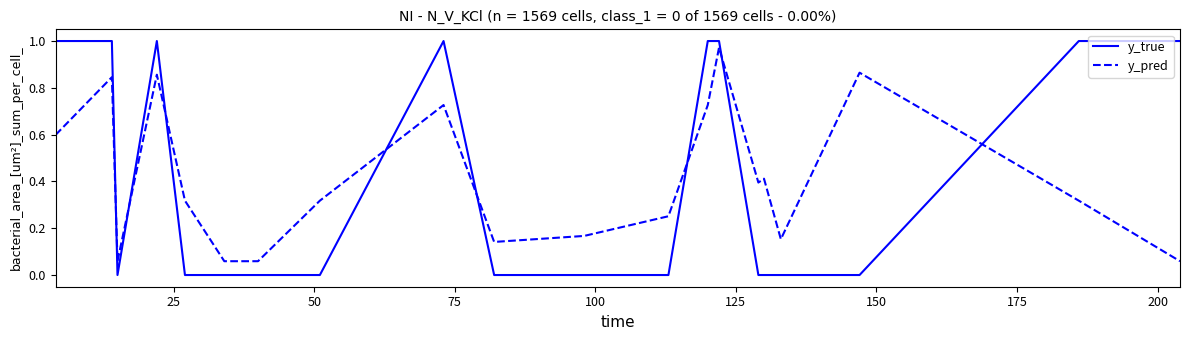

True or false: y_pred and y_true intersect in this chart.

True